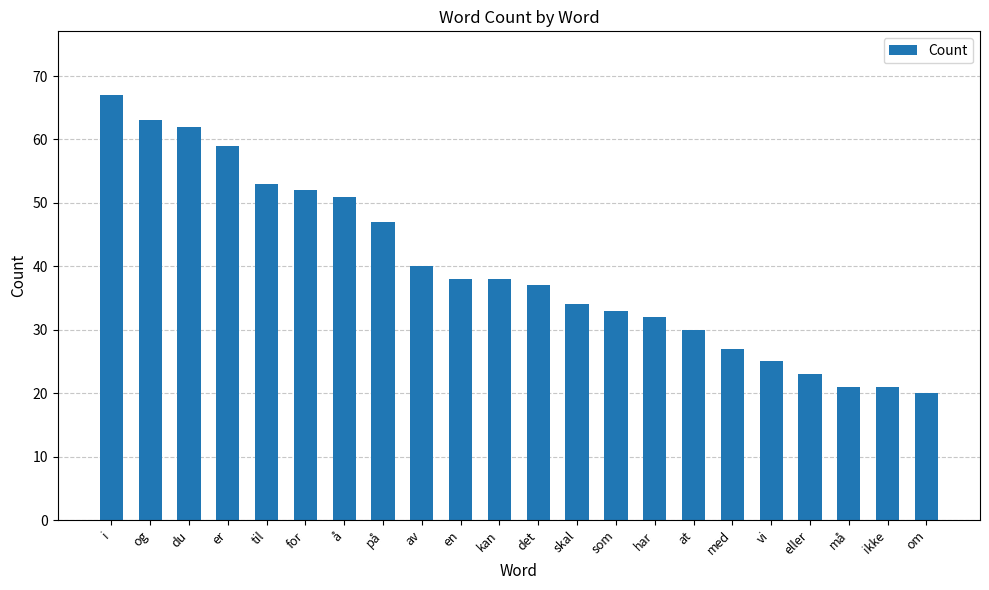

Reading left to right, transcribe all the data shown in this chart.

67	63	62	59	53	52	51	47	40	38	38	37	34	33	32	30	27	25	23	21	21	20